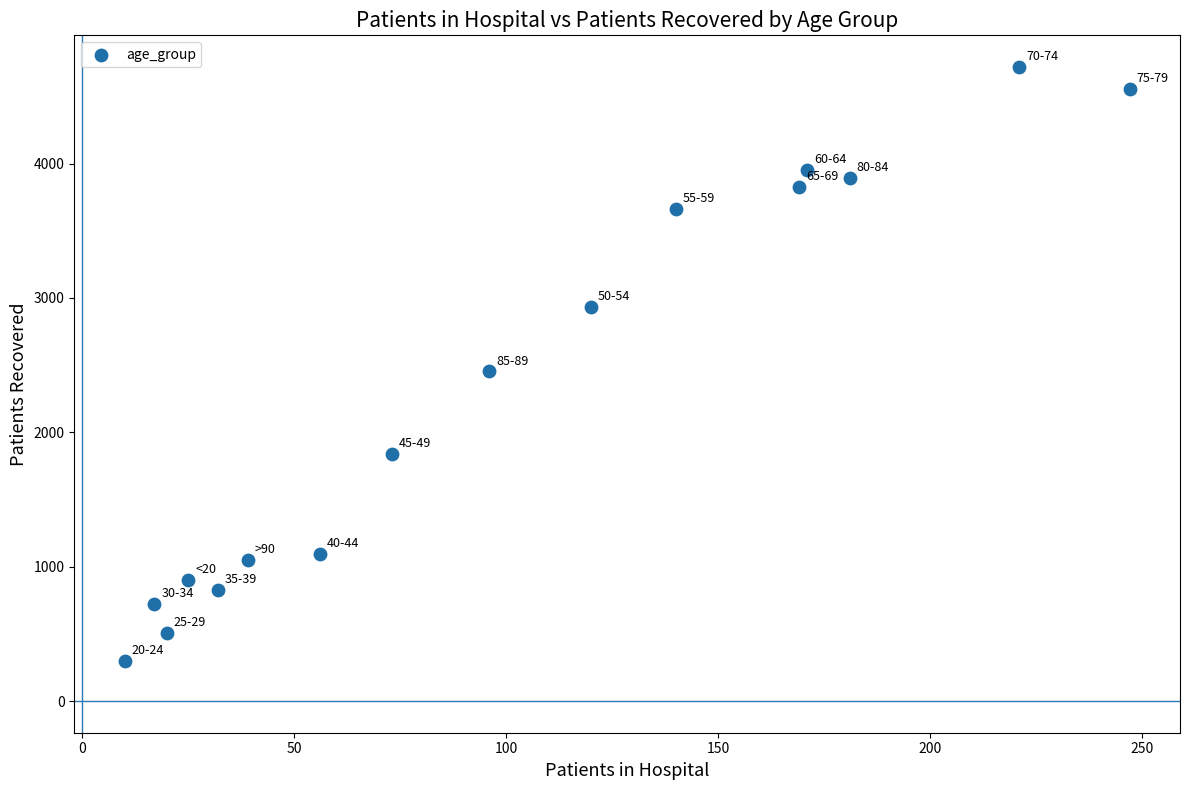

What Y value in the scatter plot is closest to 2507?

2453